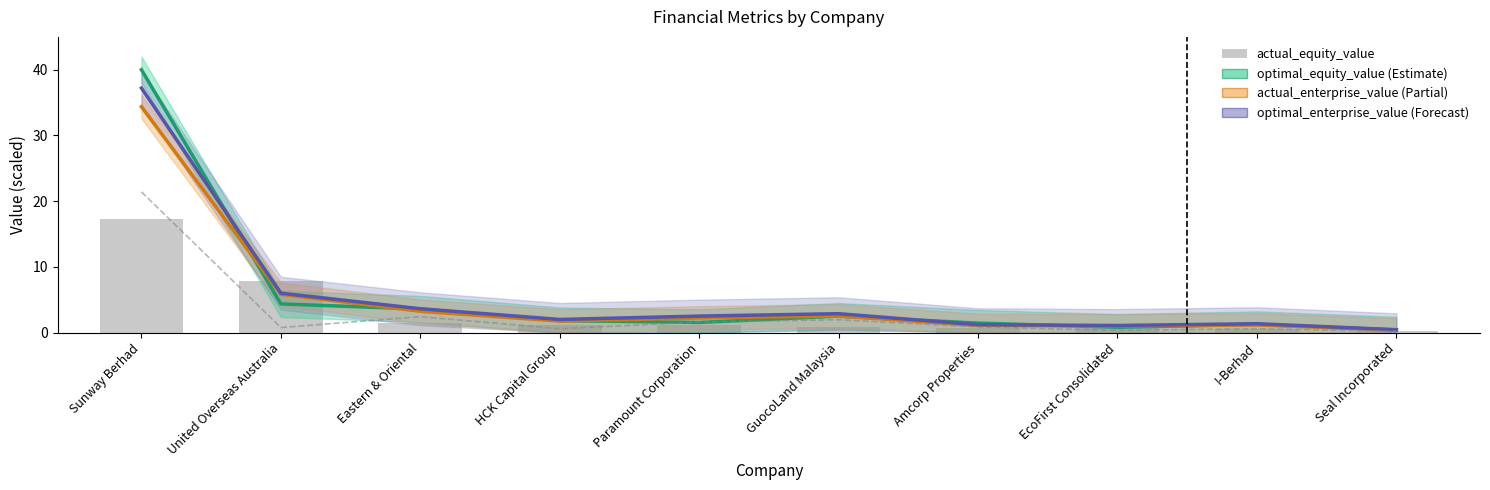

Which category has the lowest value in the optimal_enterprise_value series?

Seal Incorporated